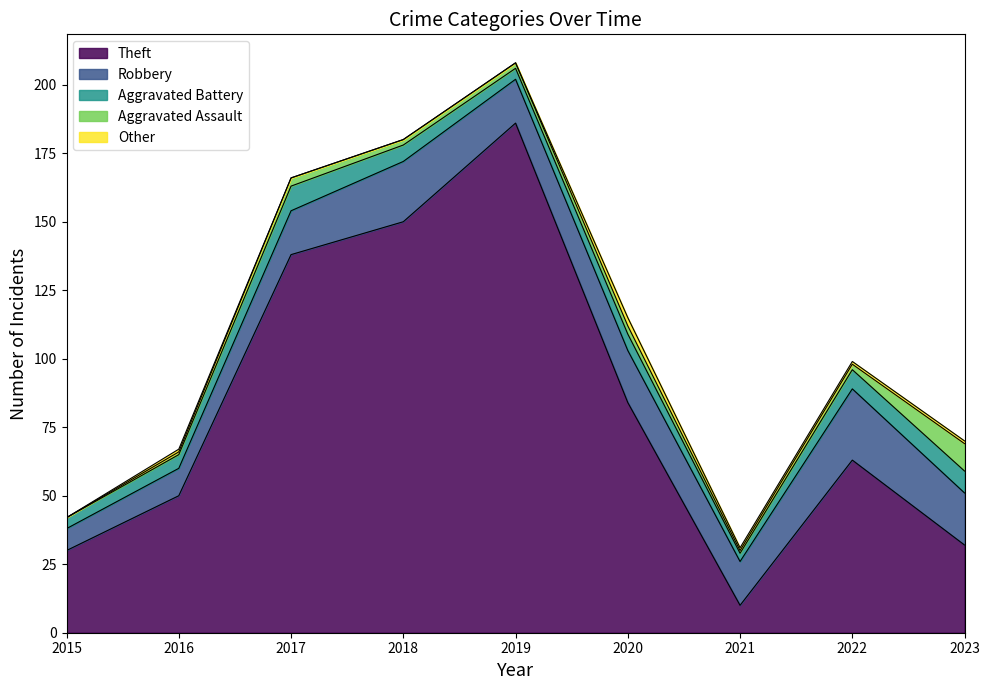

Rank the series at 2021 from lowest to highest value.

Aggravated Assault, Other, Aggravated Battery, Theft, Robbery